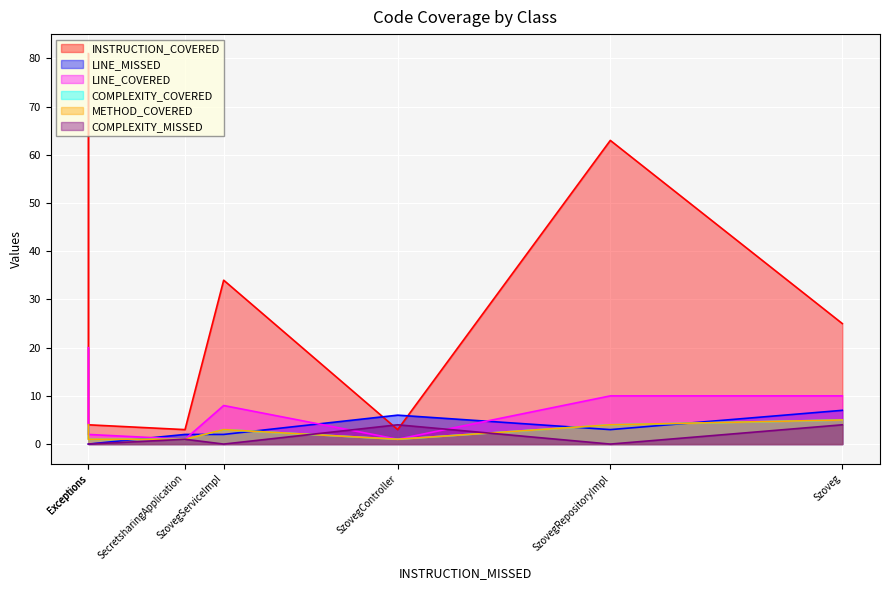

How many lines are shown in the chart?

6